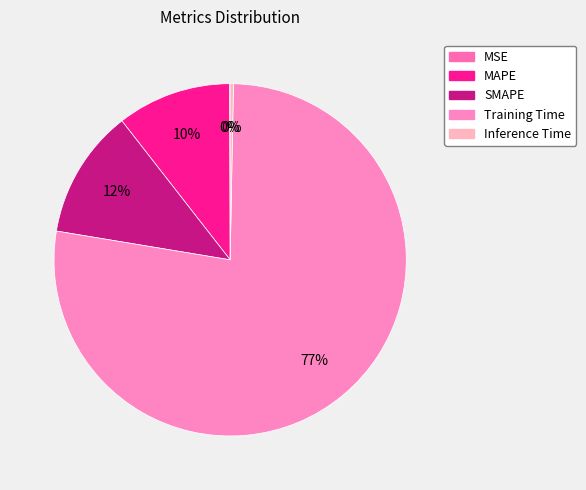

How many segments does this pie chart have?

5